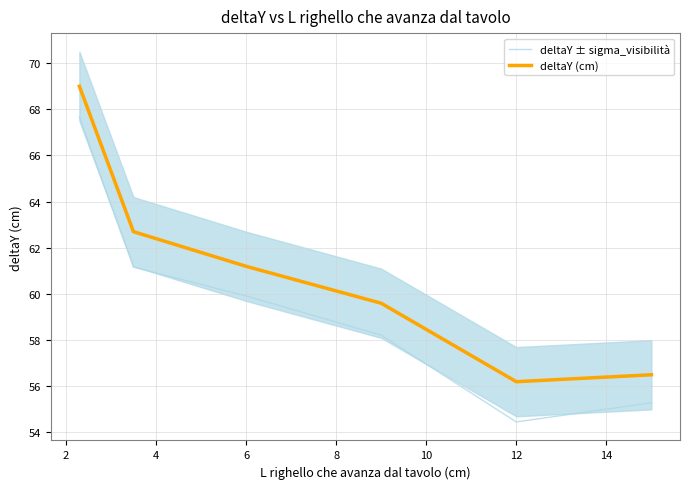

Is it true that deltaY (cm) equals 56.2 at 12?

True